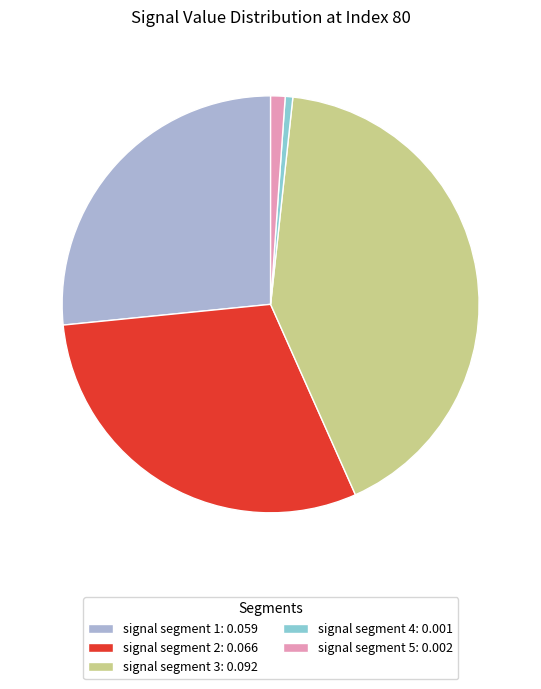

Do signal segment 1 and signal segment 5 together represent more than half of the pie?

No